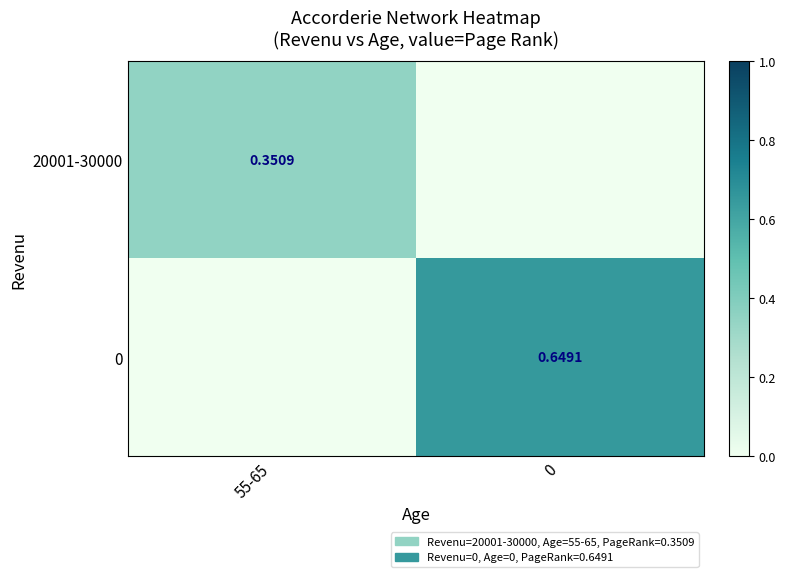

How many 0 values are between 0 and 1?

2